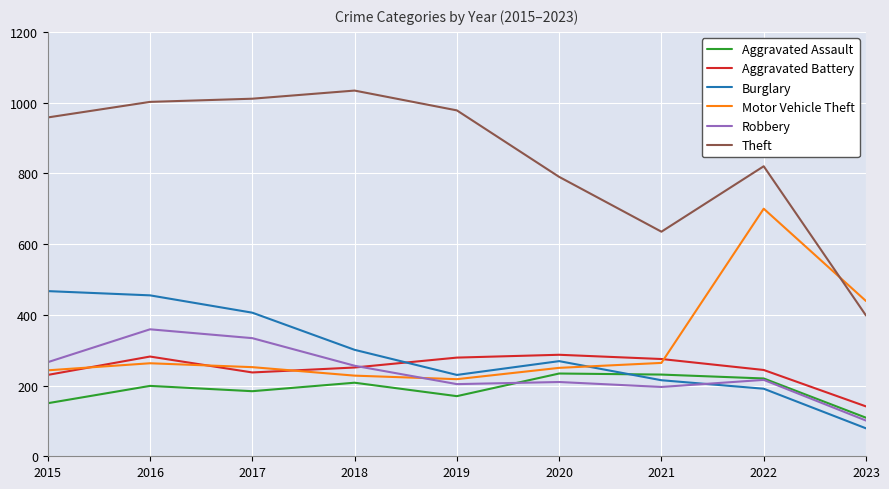

True or false: Motor Vehicle Theft and Aggravated Assault cross at least once.

False